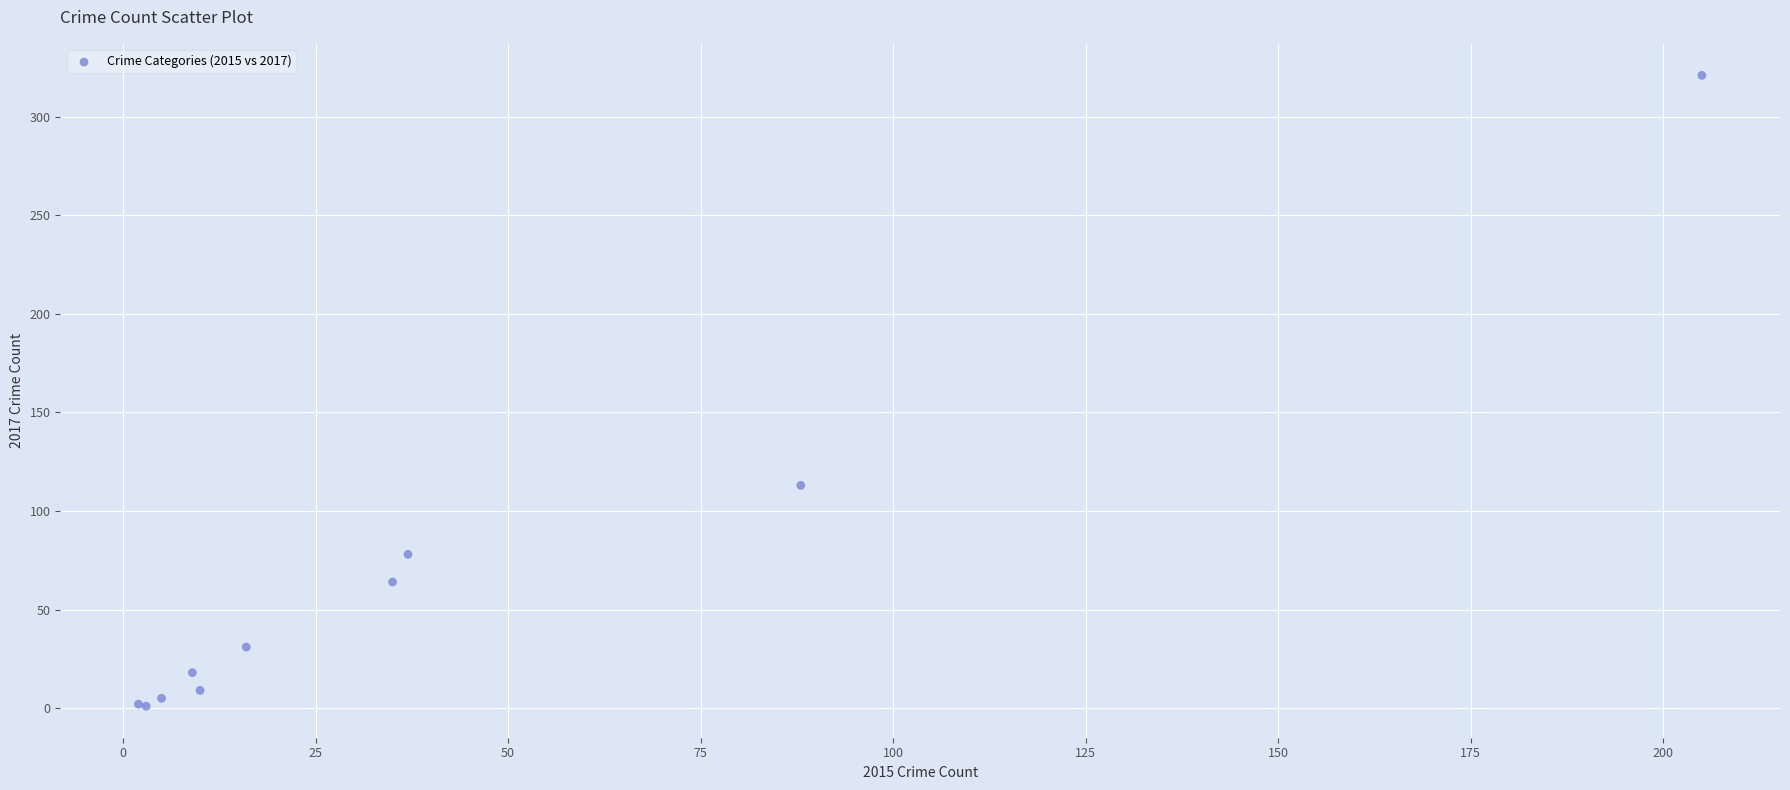

What Y value in the scatter plot is closest to 161?

113